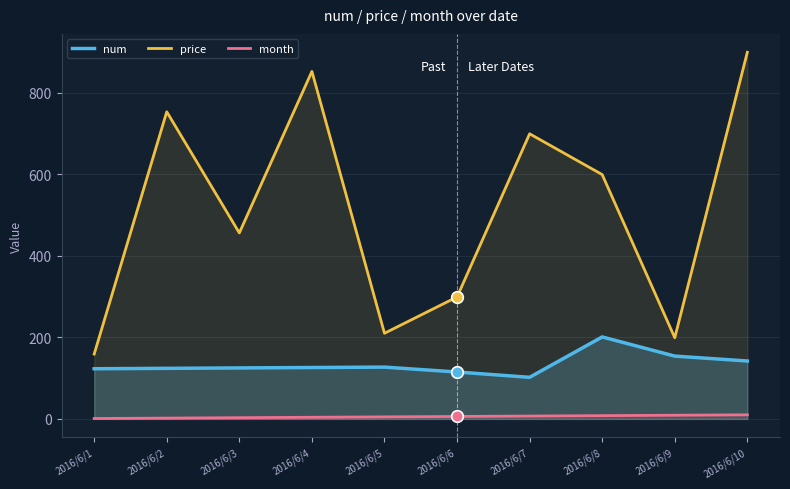

What are all the series names shown in the legend?

num, price, month